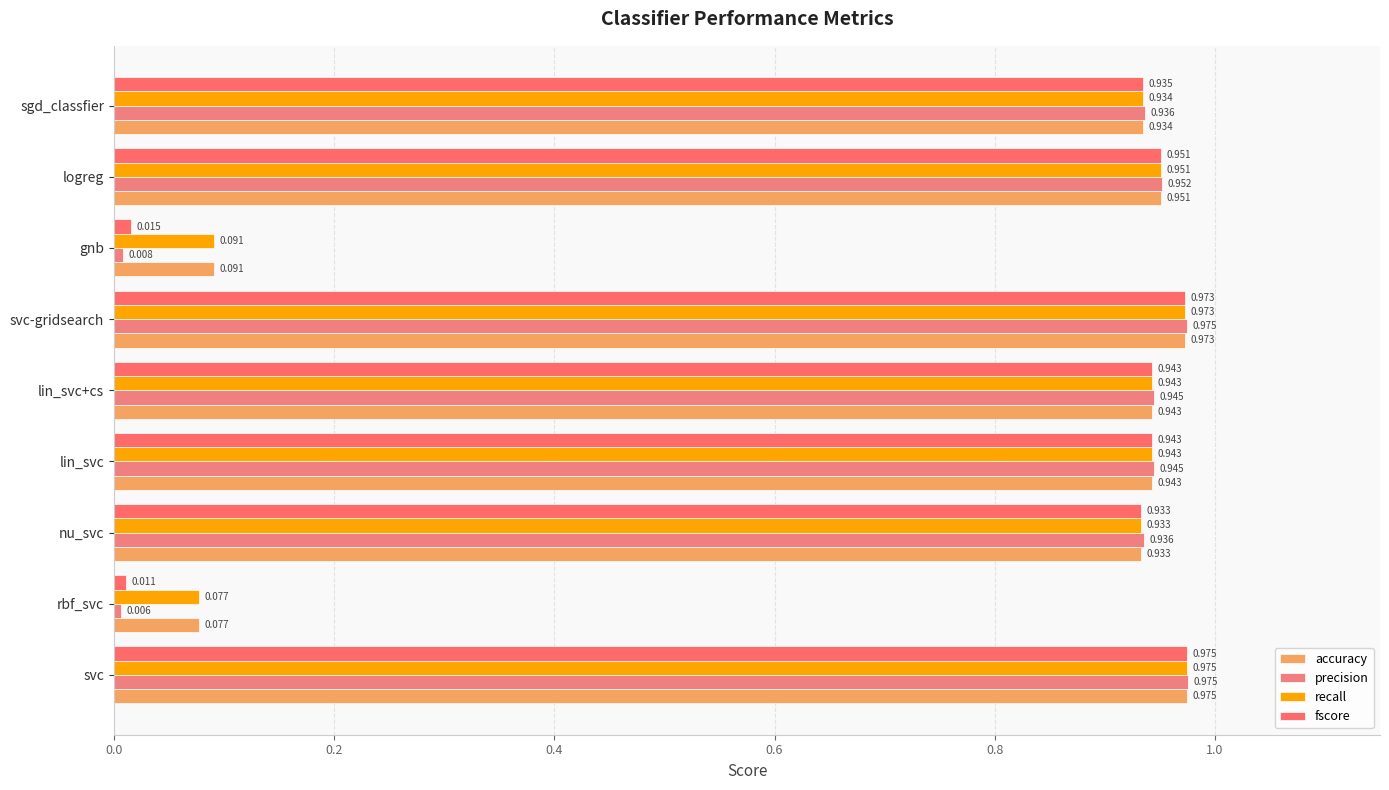

How many categories are shown in the chart?

9